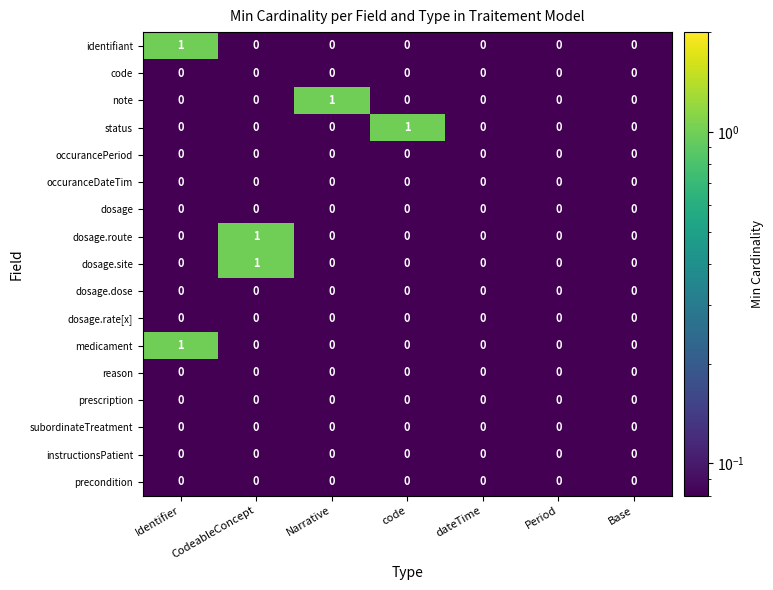

What is the difference between the highest and lowest values at Narrative?

1